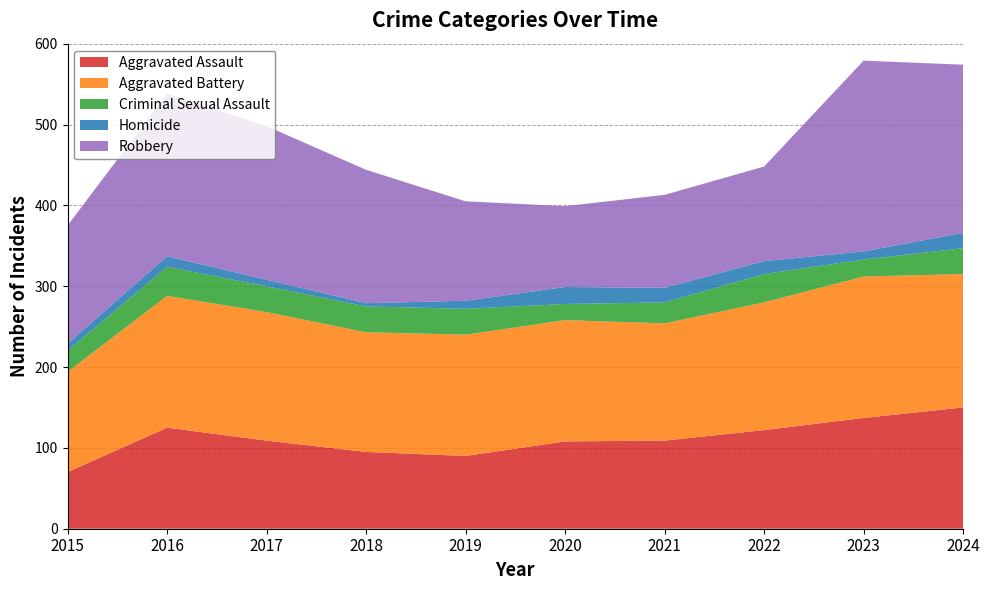

Reading left to right, what are all the values shown in this chart?

Aggravated Assault: 70	125	109	95	90	108	109	122	137	150
Aggravated Battery: 124	163	159	148	150	150	145	158	175	165
Criminal Sexual Assault: 26	36	32	32	32	20	26	35	21	32
Homicide: 9	13	8	4	10	21	18	16	10	19
Robbery: 146	201	190	165	123	100	115	117	236	208